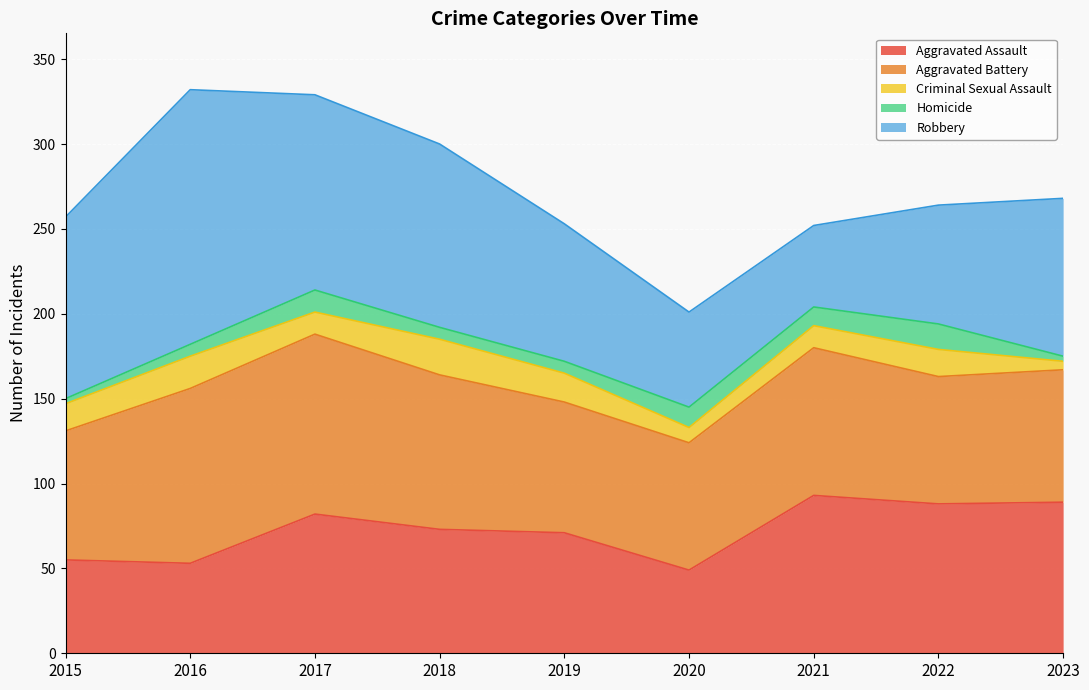

What is the lowest value of the Aggravated Assault series?

49